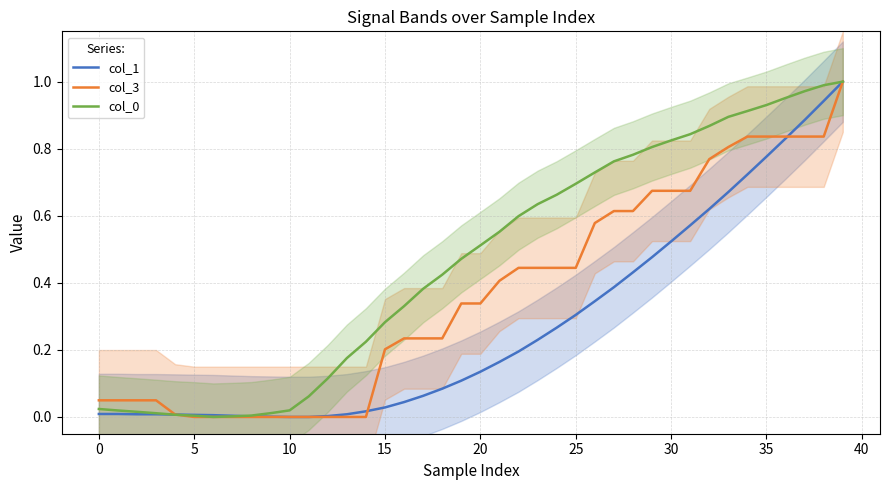

True or false: col_0 has a value of 0.5 at 35.

False